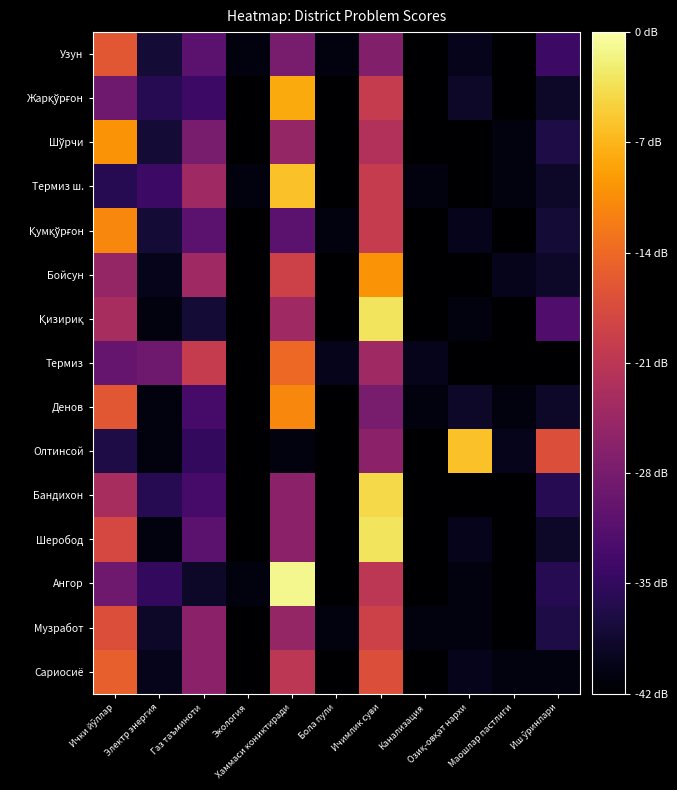

Which has a higher value, Ичимлик суви or Озиқ-овқат нархи?

Ичимлик суви